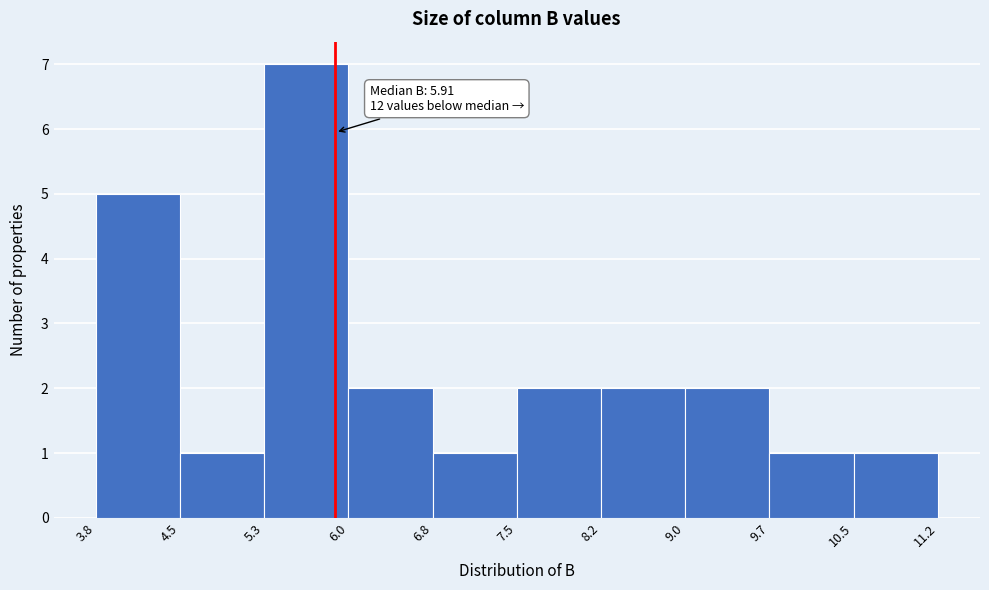

Over which range of the x-axis is the bar tallest?

5.3 to 6.0